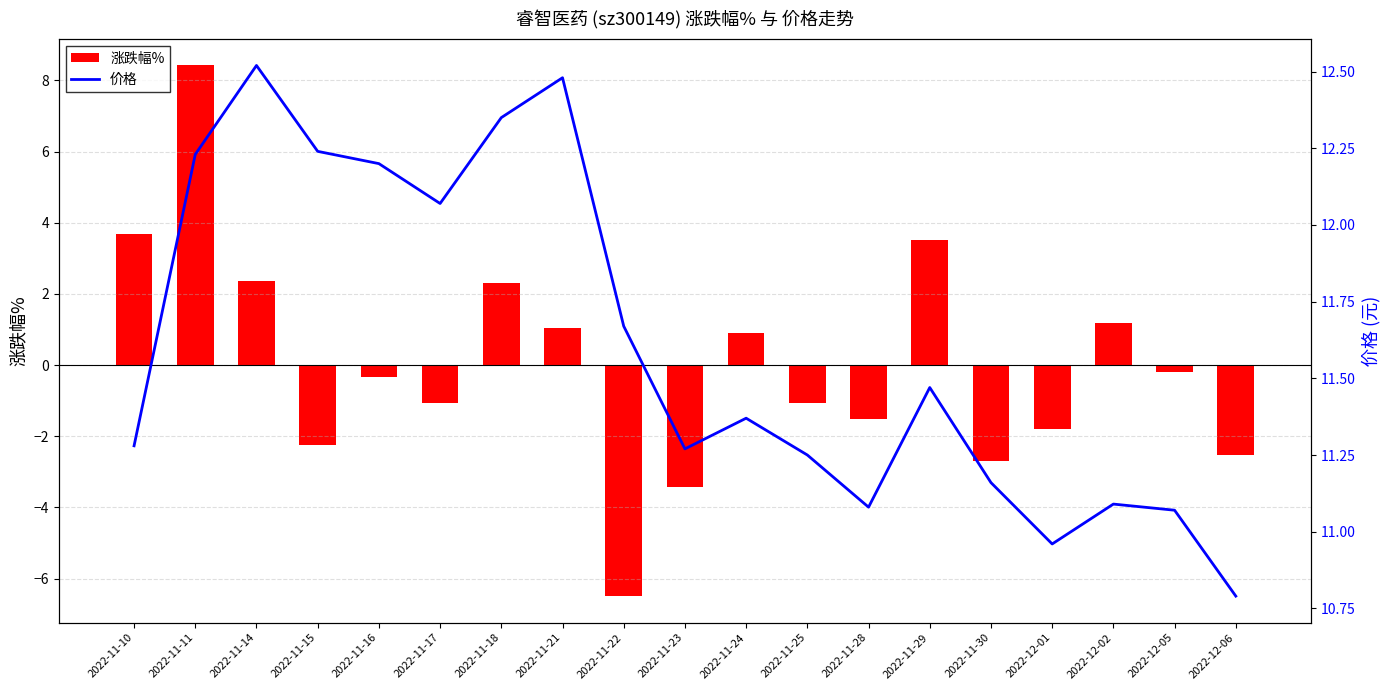

Are the bars grouped side by side (vs. stacked)?

Yes